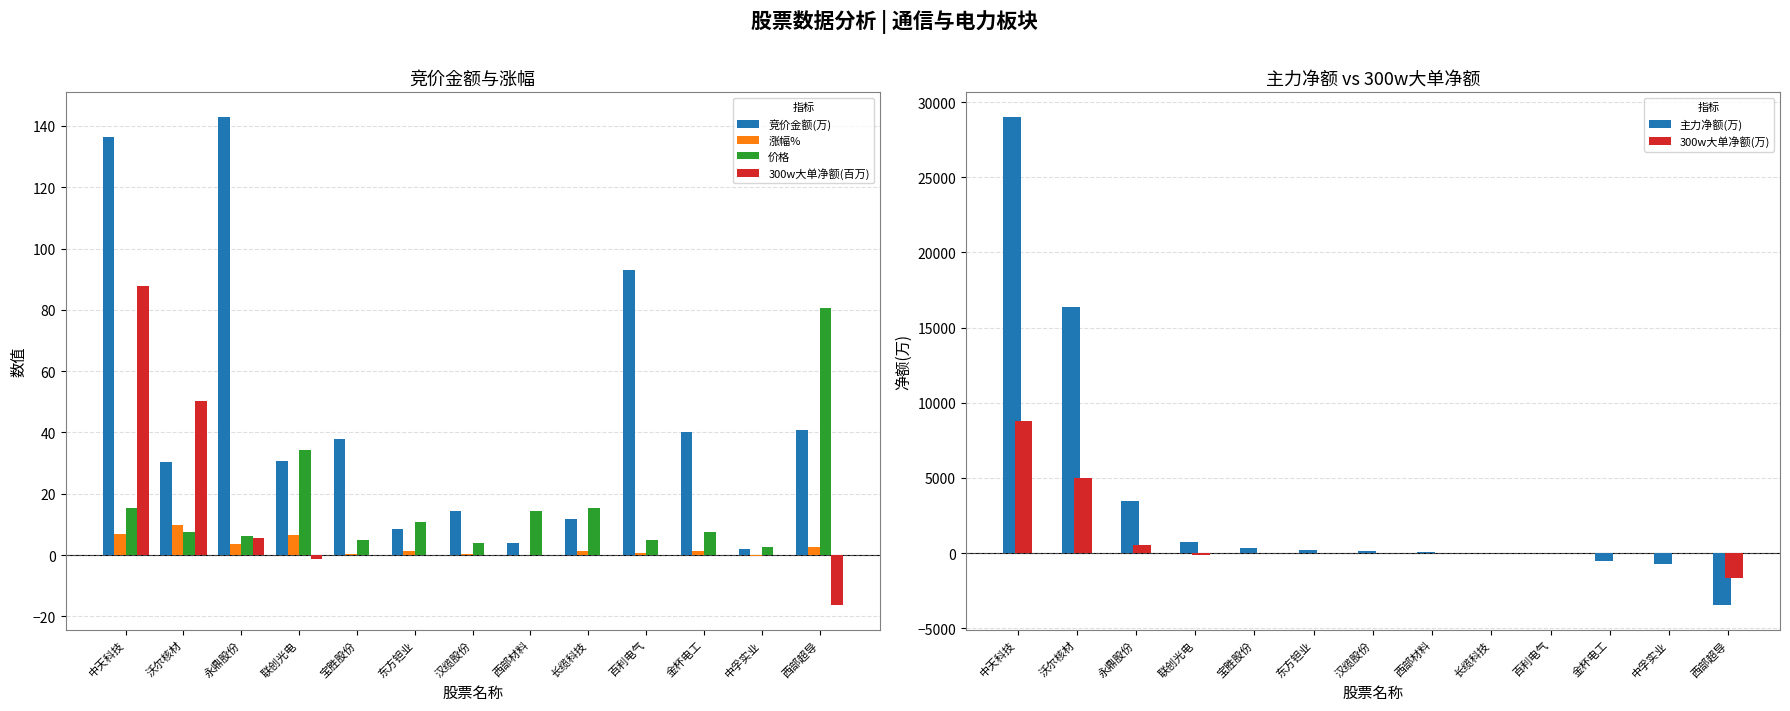

Between 汉缆股份 and 中孚实业, which is larger?

汉缆股份